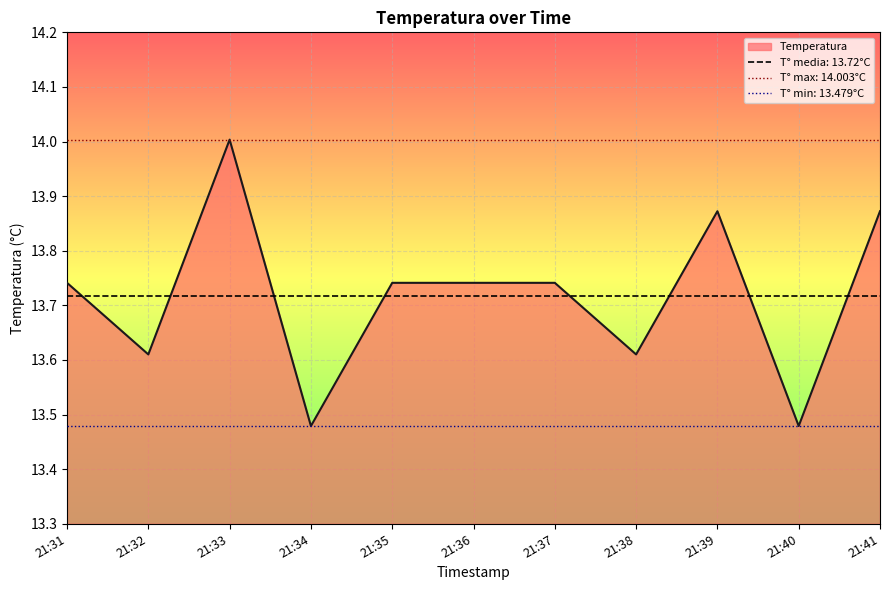

Read the value at 21:34.

13.5